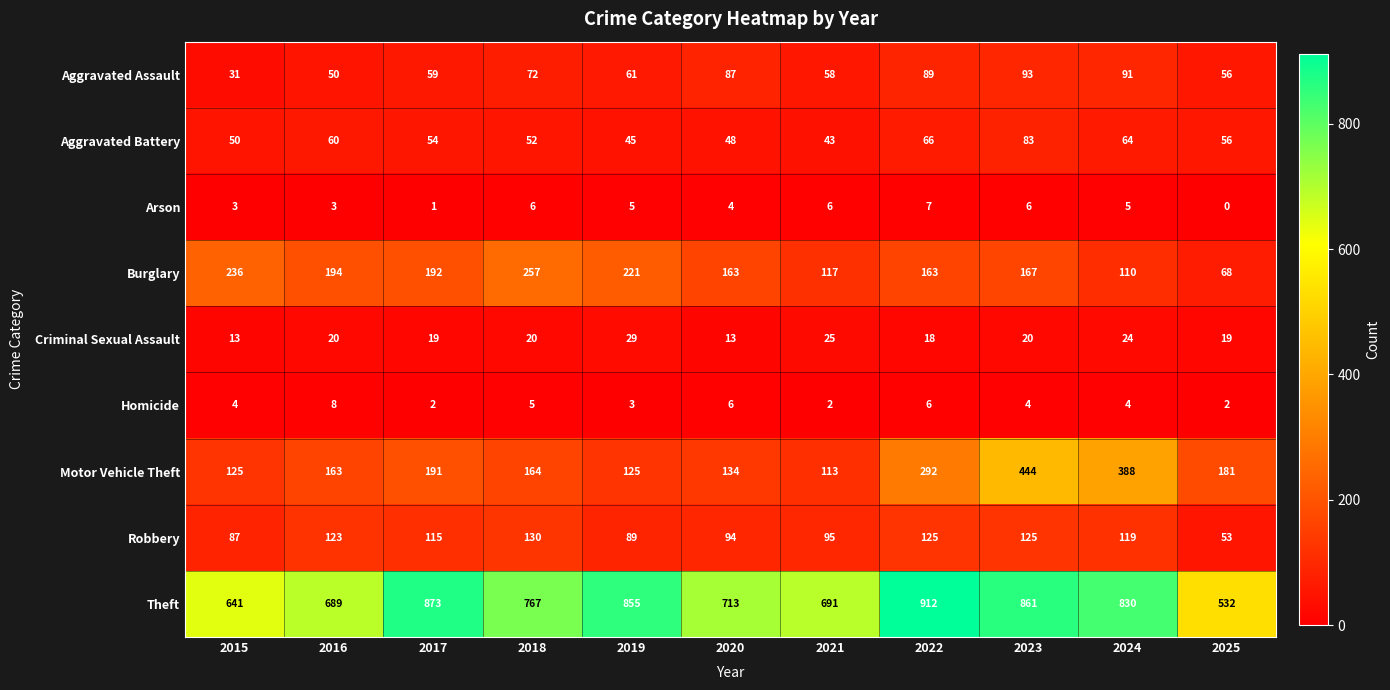

At which label is Aggravated Assault closest to 62?

2019